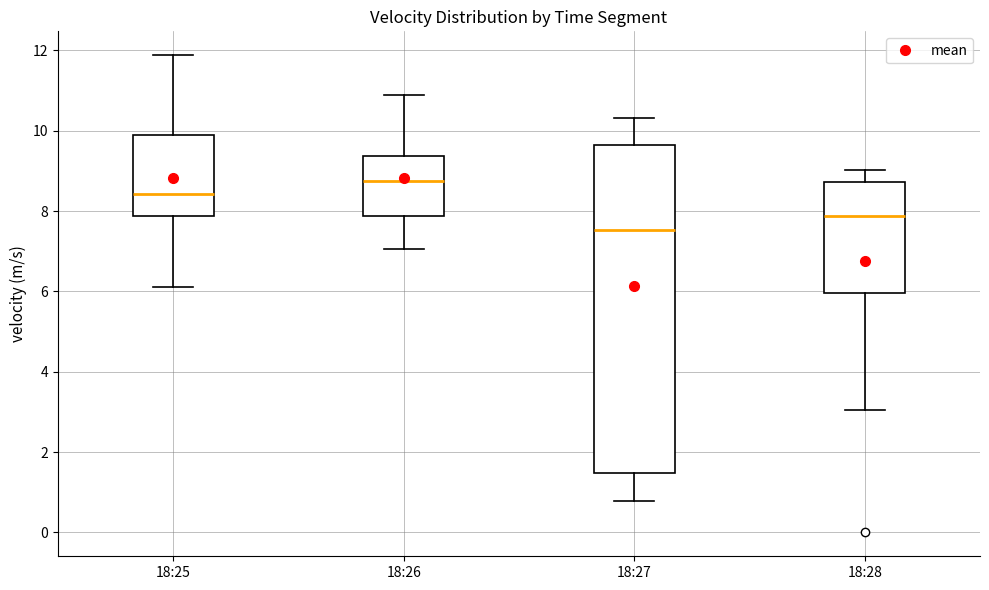

Comparing the boxes themselves (not the whiskers), which one is the tallest?

18:27